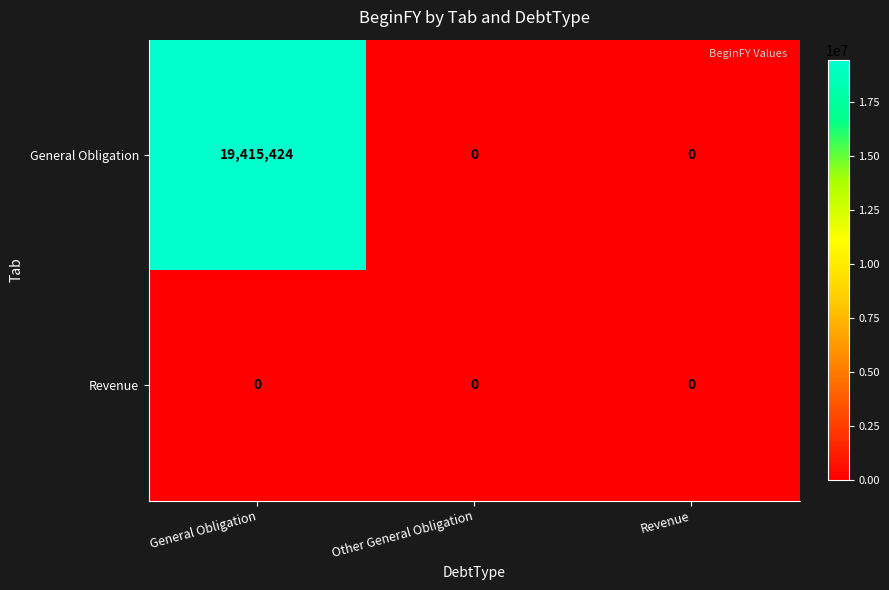

Is it true that General Obligation equals 9134383 at Revenue?

False